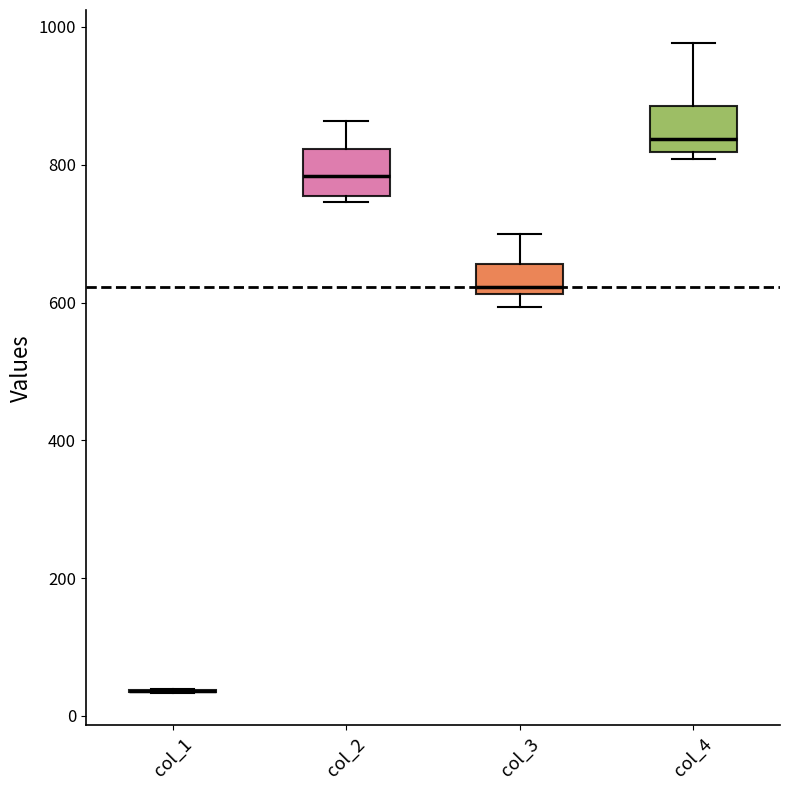

Reading left to right, transcribe this box plot: for each box, give where its median line is, the range the box spans, and where its two whiskers end, as read against the y-axis. The values are not printed on the chart, so give them approximately, as read against the axis.

col_1: box collapsed to a line at 40, whiskers 40 to 40
col_2: median 780, box 760 to 820, whiskers 740 to 860
col_3: median 620 (just above the box's lower edge), box 620 to 660, whiskers 600 to 700
col_4: median 840, box 820 to 880, whiskers 800 to 980